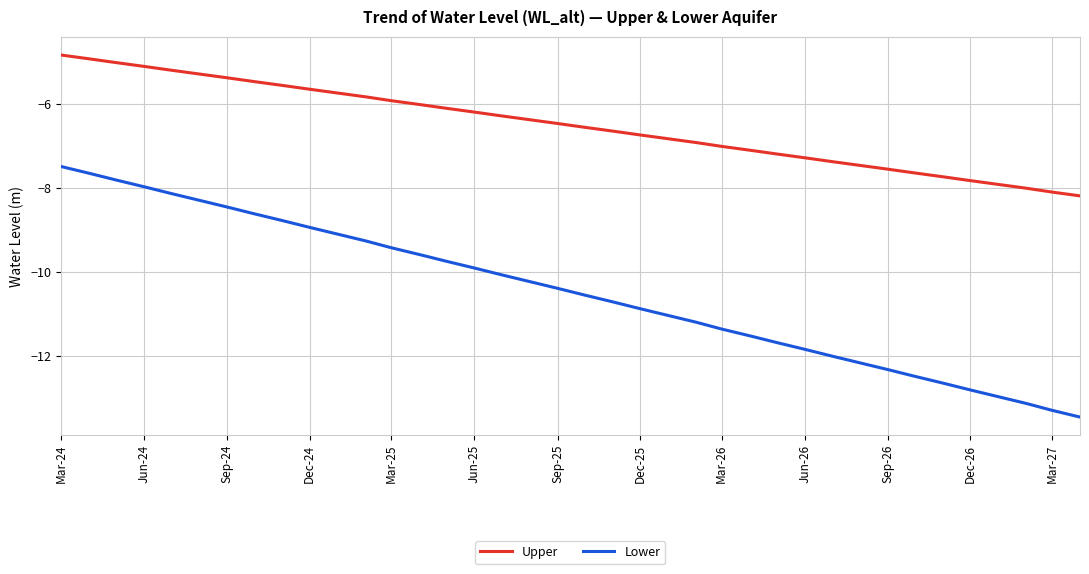

What is the difference between the maximum and minimum values in the Lower series?

5.9